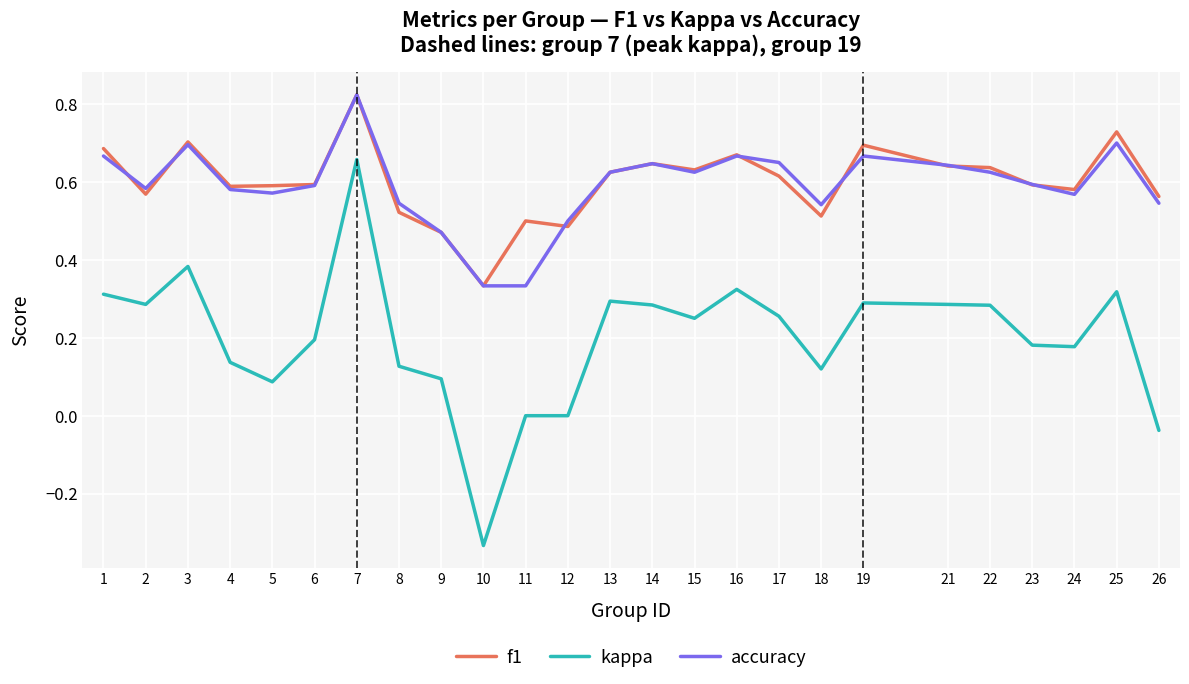

At which label does f1 reach its minimum?

10